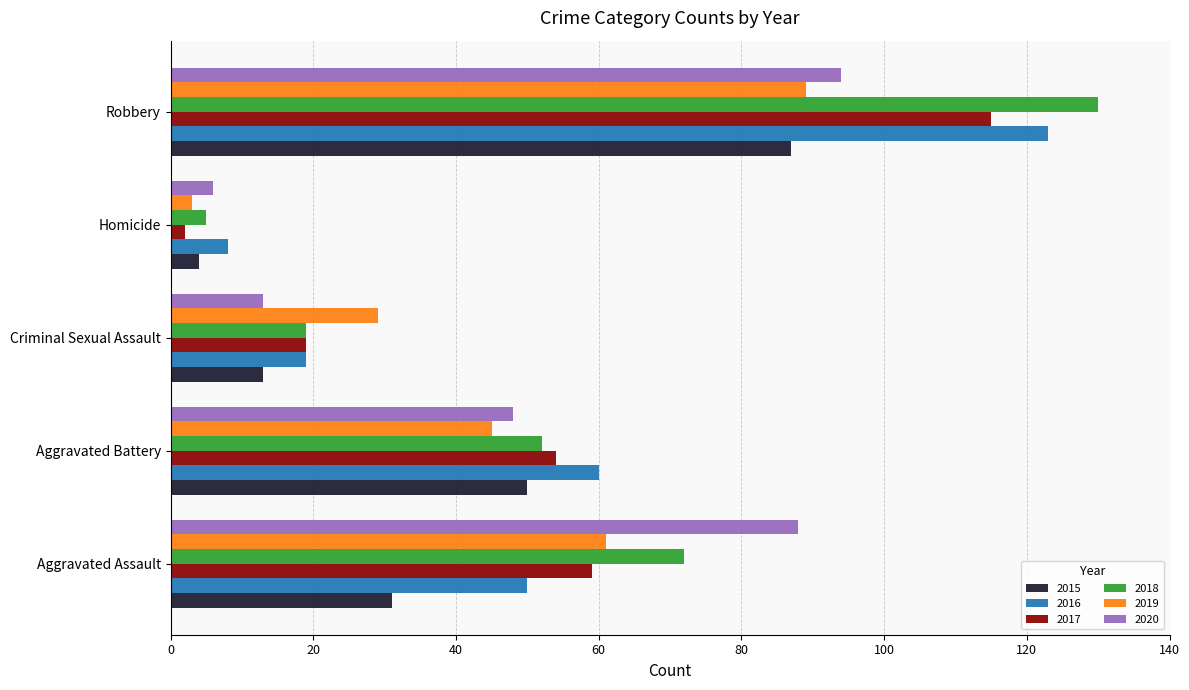

Read the 2016 value at Aggravated Assault.

50